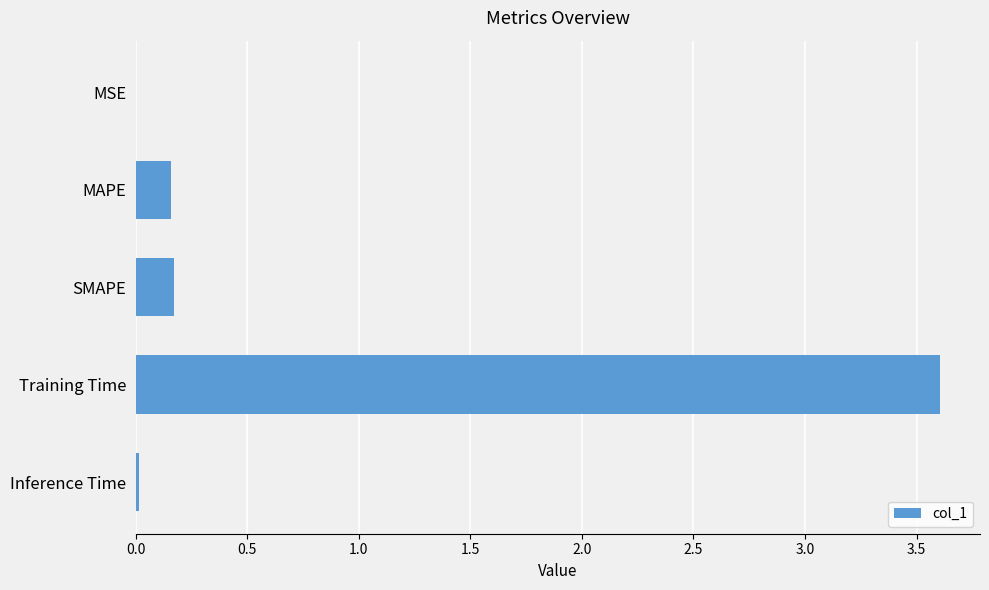

What is the greatest value displayed?

3.6